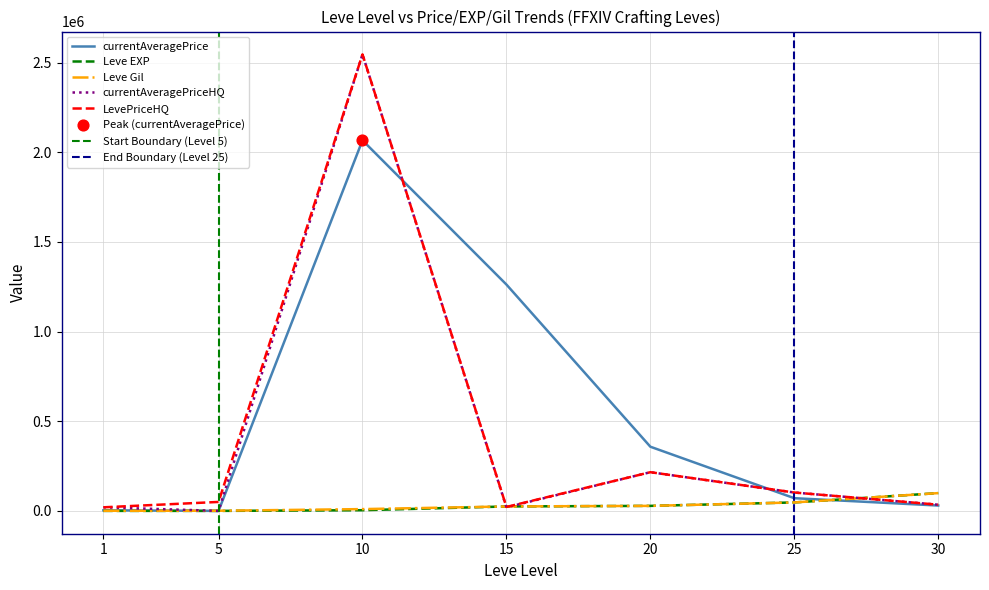

At which category is the sum across all series the highest?

10